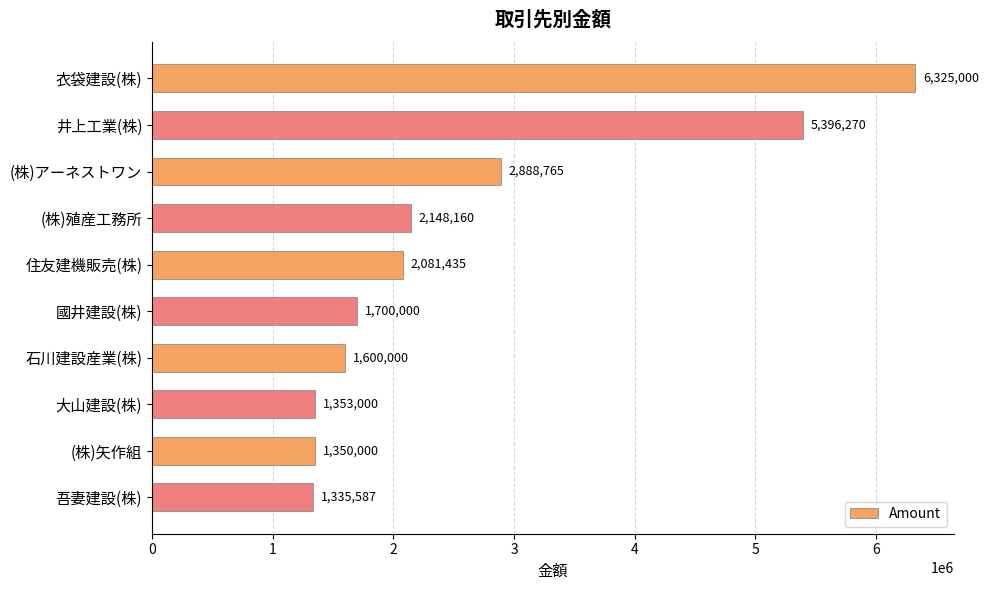

What position from the top is 住友建機販売(株)?

5